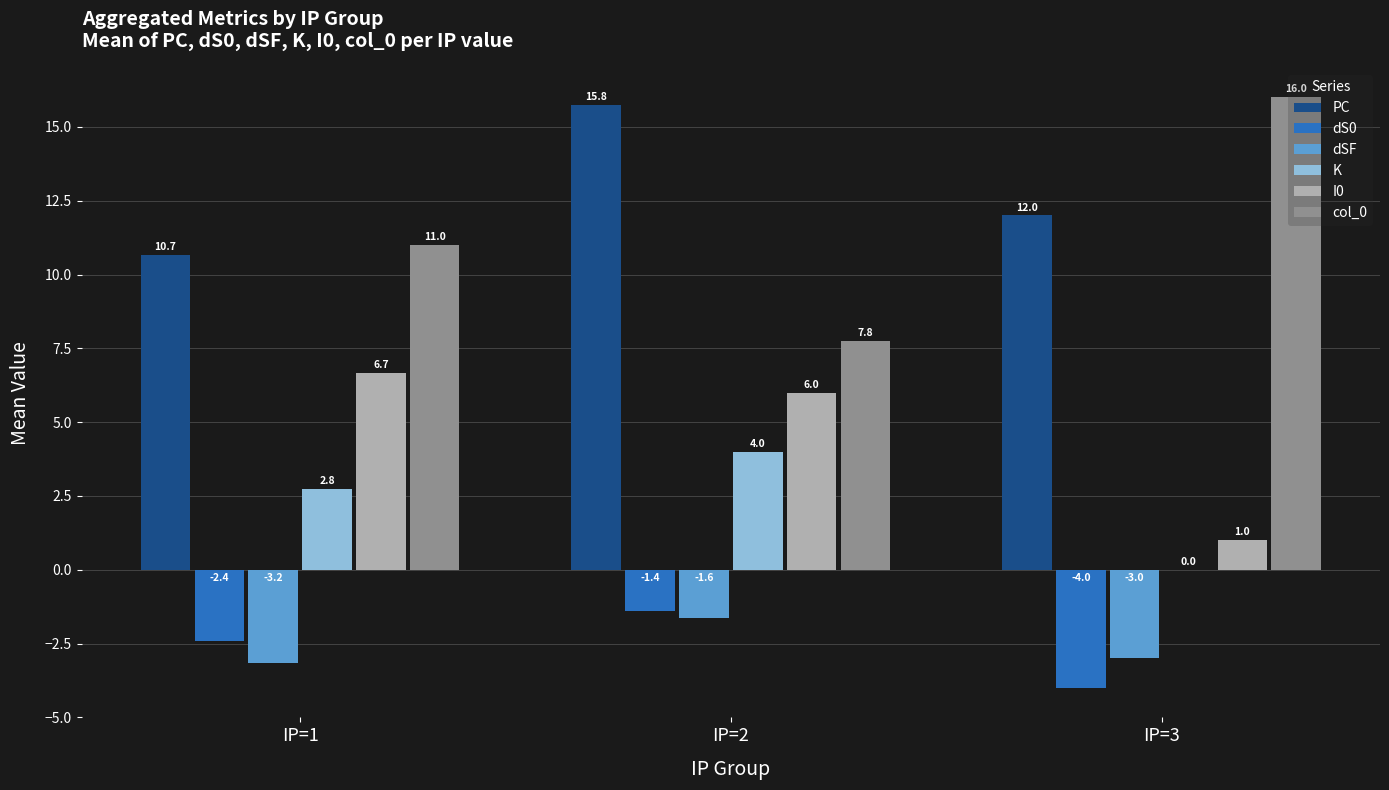

What is the sum of all col_0 values?

34.8